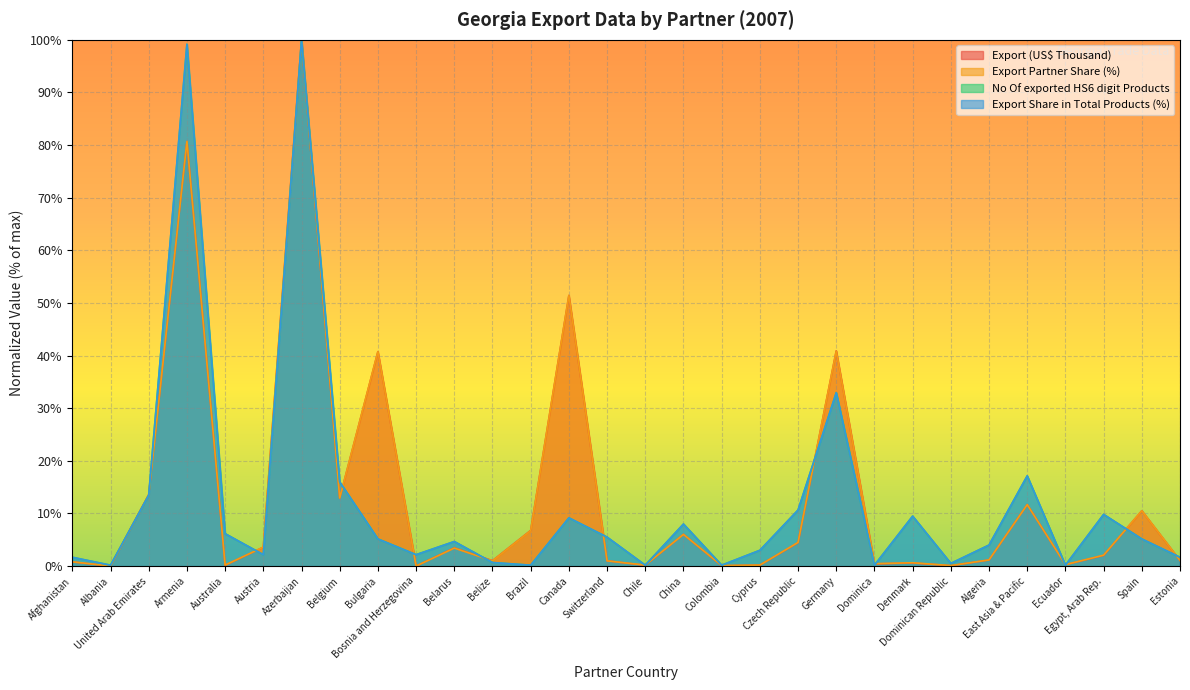

How many distinct data groups are displayed?

4